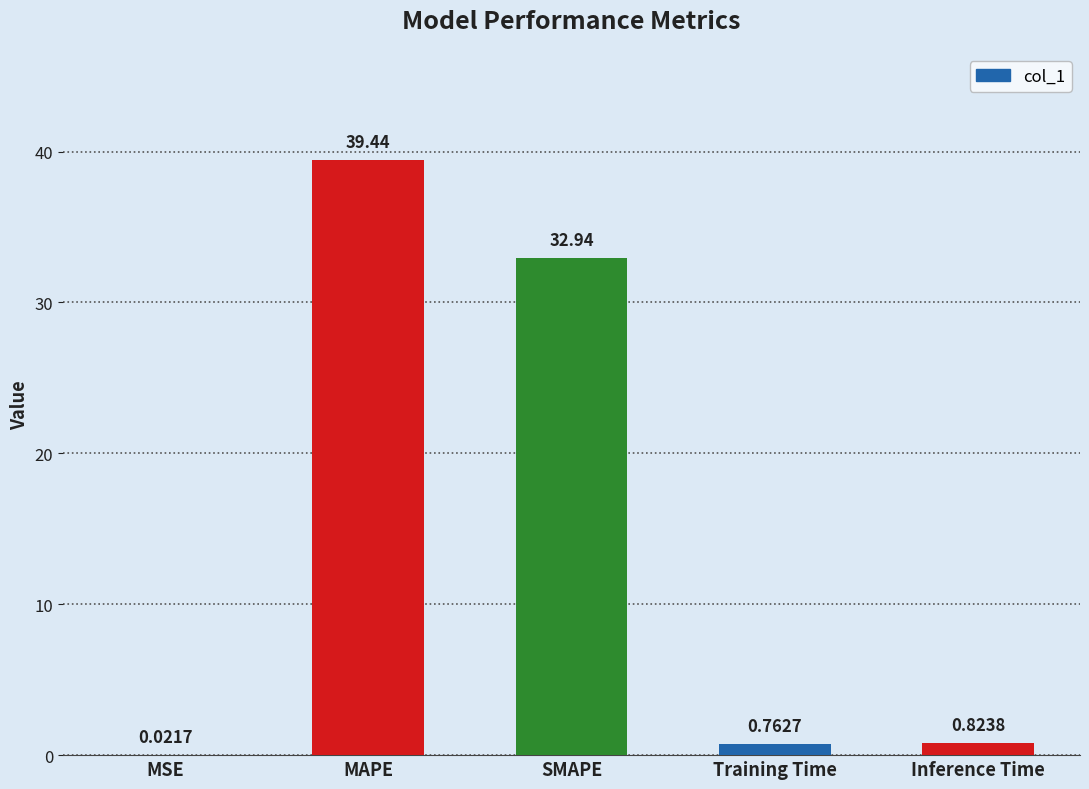

Where is the data nearest to the value 19?

SMAPE